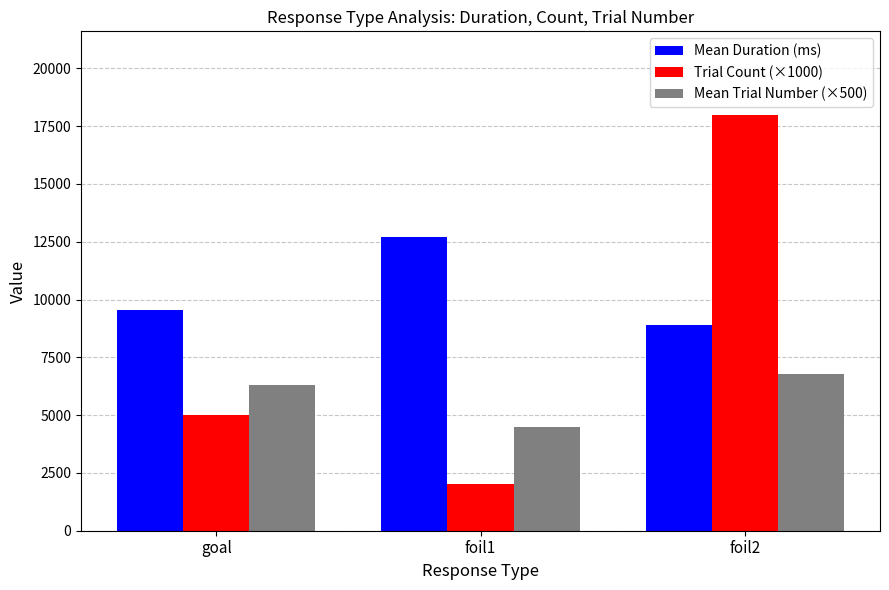

What position from the left is goal?

1